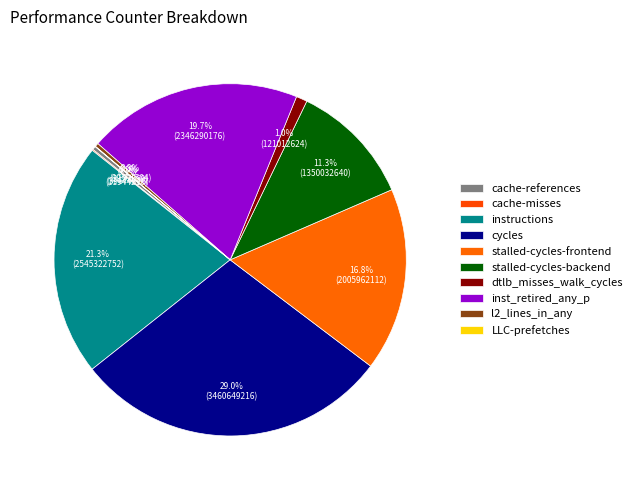

To the nearest percent, what is the average slice percentage?

10%